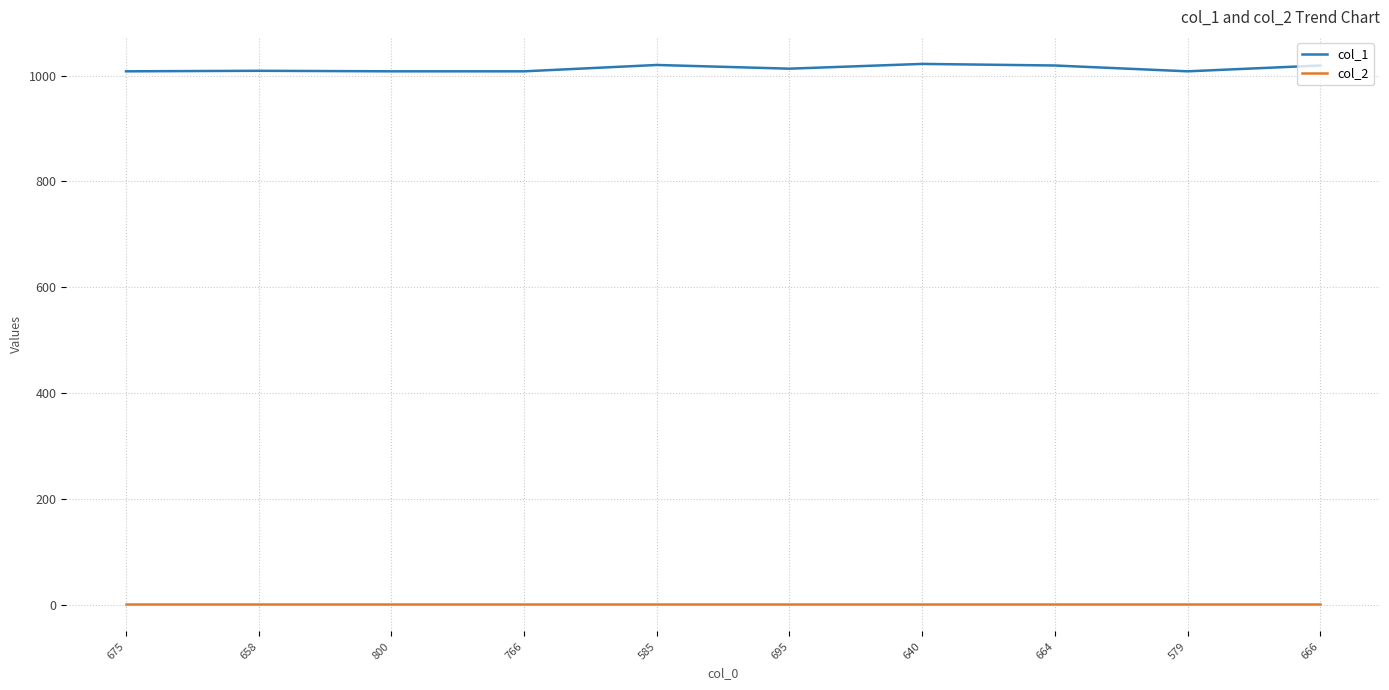

True or false: col_2 has a value of 1 at 664.

True